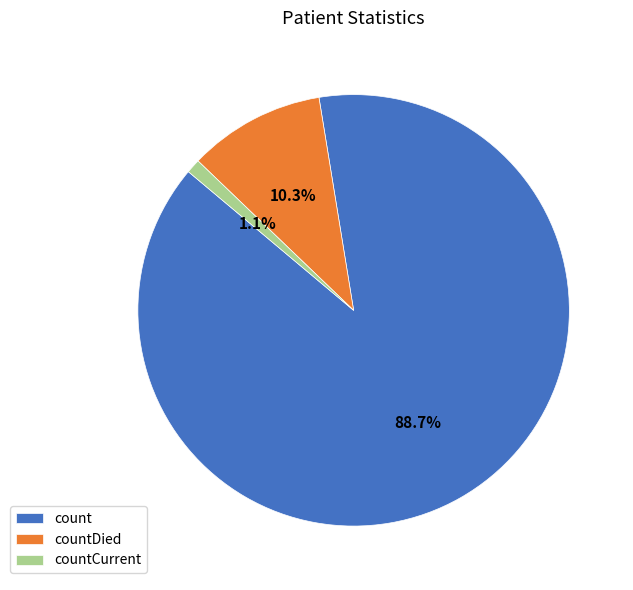

Approximately how many times larger is the value at countCurrent compared to countDied?

0.1